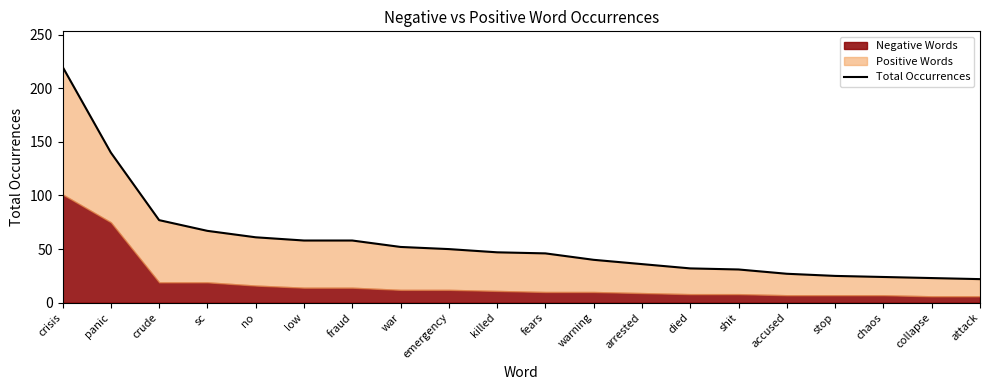

True or false: the data shows 27 at accused.

True